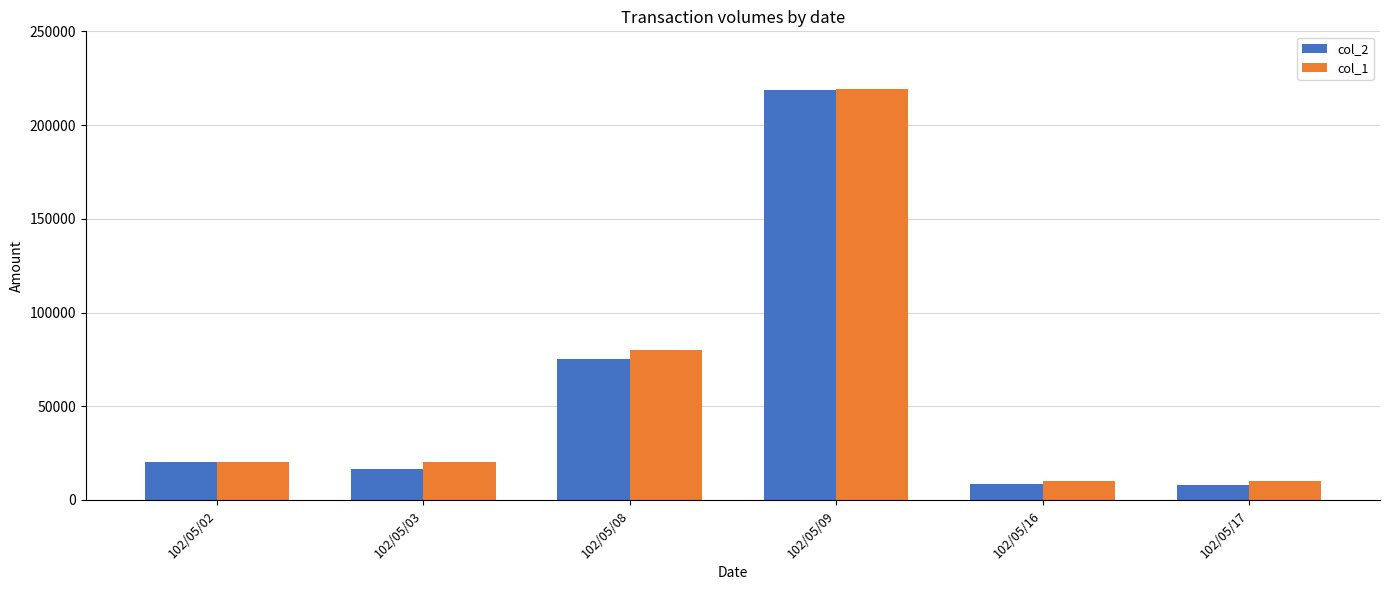

At which label is col_2 closest to 113460?

102/05/08